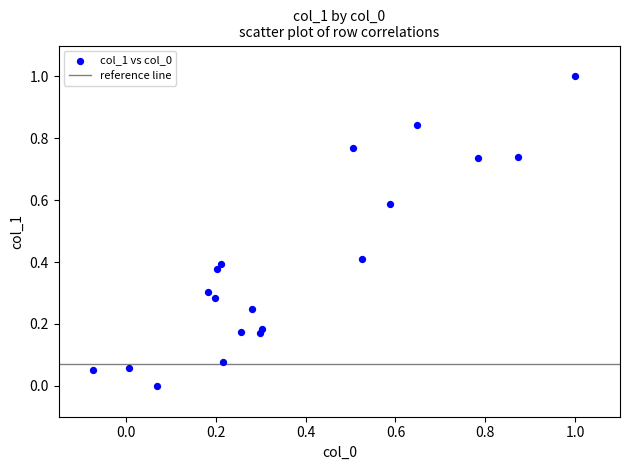

What is the range of X values (max minus min)?

1.1